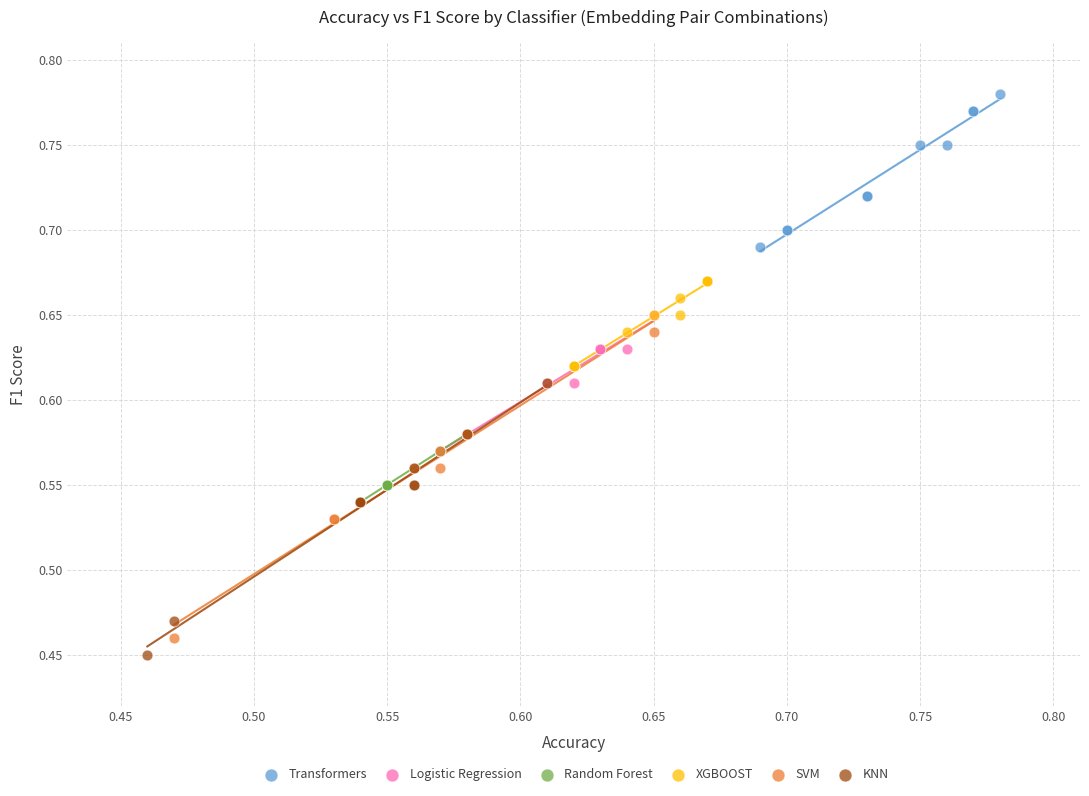

Which series has the largest Y range (max minus min)?

SVM